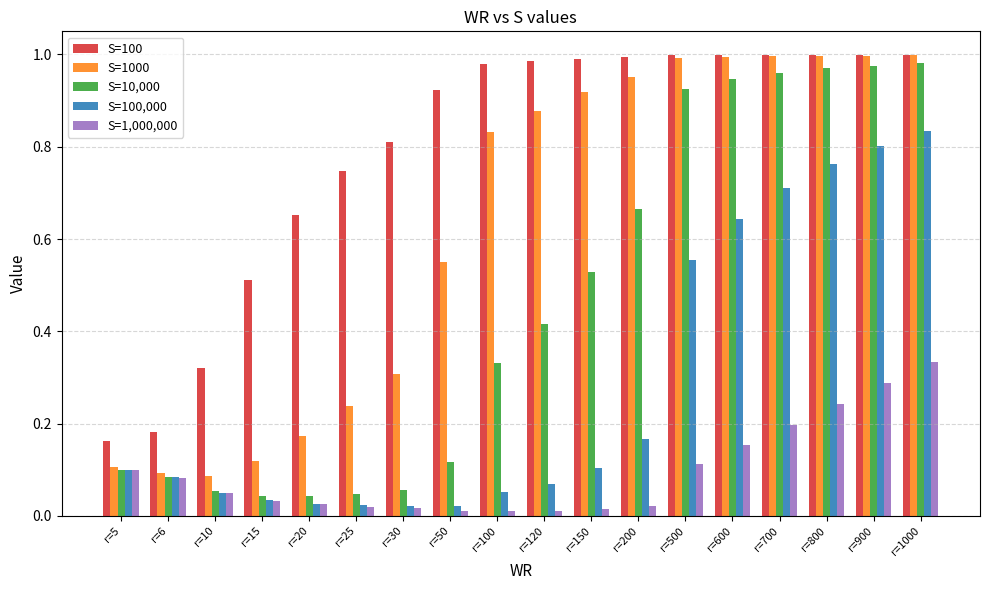

Rank the series by their average value, from highest to lowest.

S=100, S=1000, S=10,000, S=100,000, S=1,000,000